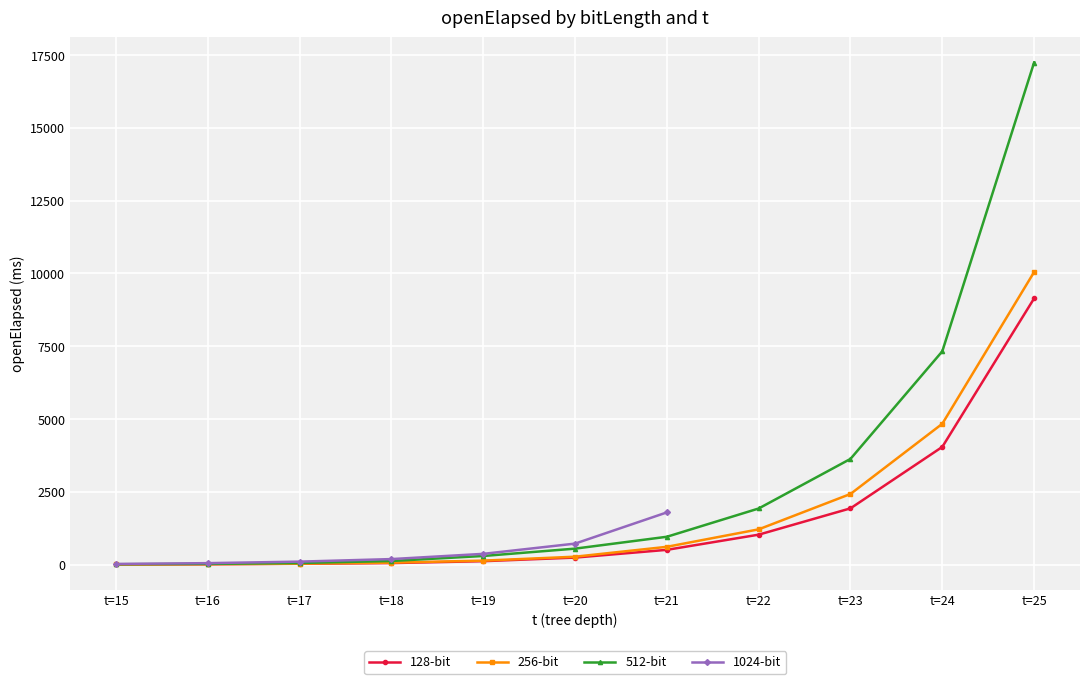

What is the difference between the highest and lowest values at t=16?

12.3